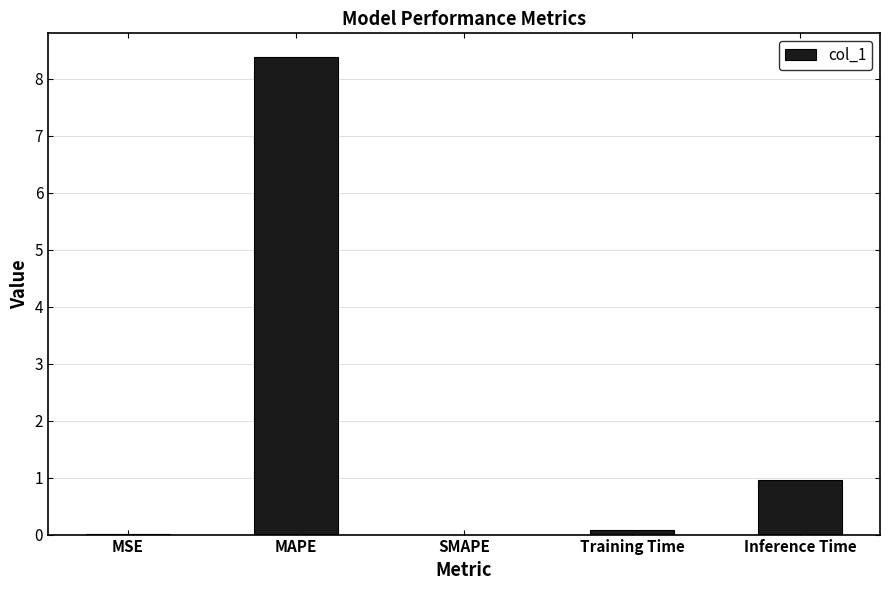

What is the greatest value displayed?

8.4